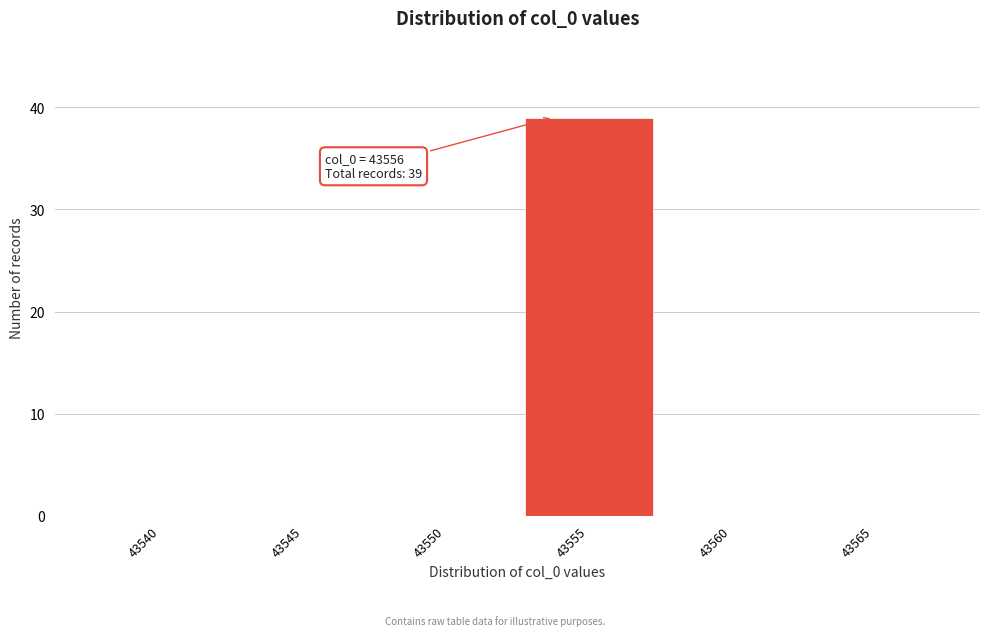

Reading left to right, what are all the values shown in this chart?

43540=0	43545=0	43550=0	43555=39	43560=0	43565=0